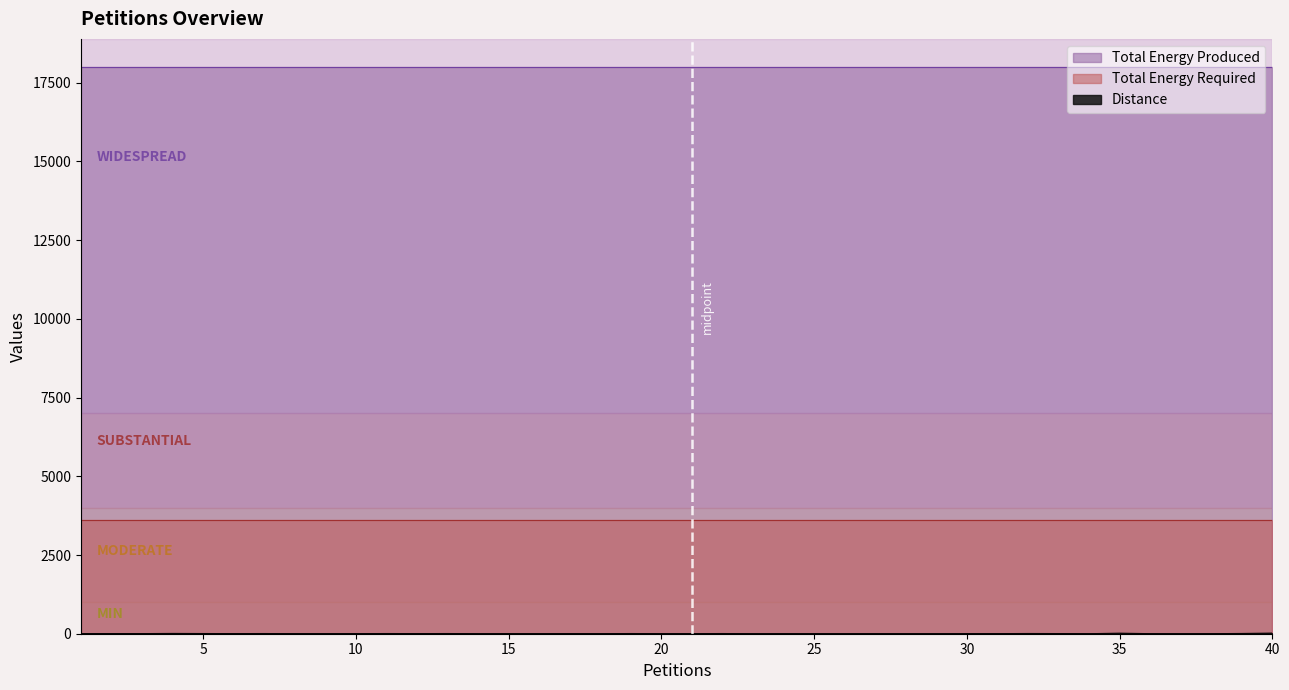

List the labels in order of Total Energy Required value, largest first.

1, 2, 3, 4, 5, 6, 7, 8, 9, 10, 11, 12, 13, 14, 15, 16, 17, 18, 19, 20, 21, 22, 23, 24, 25, 26, 27, 28, 29, 30, 31, 32, 33, 34, 35, 36, 37, 38, 39, 40